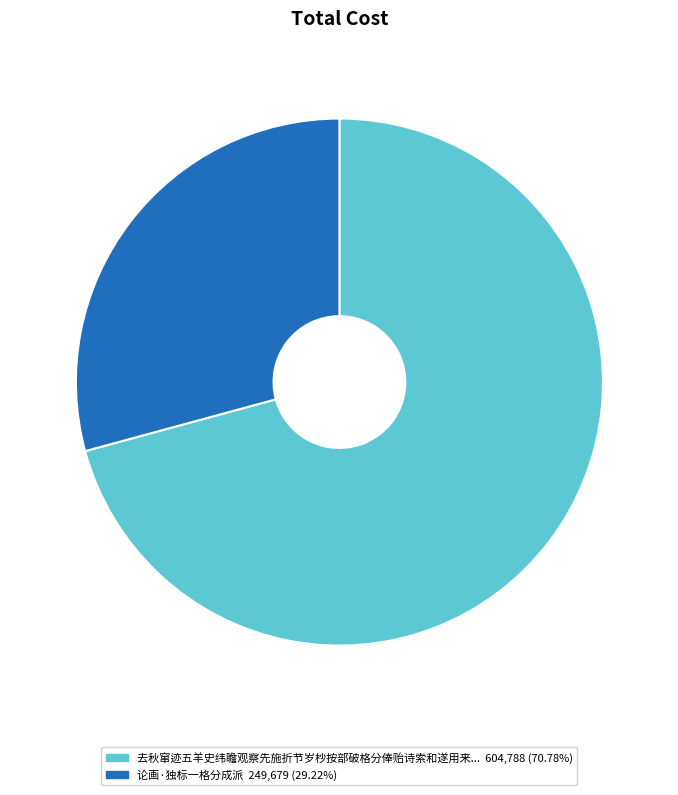

Does any single category account for the majority?

Yes